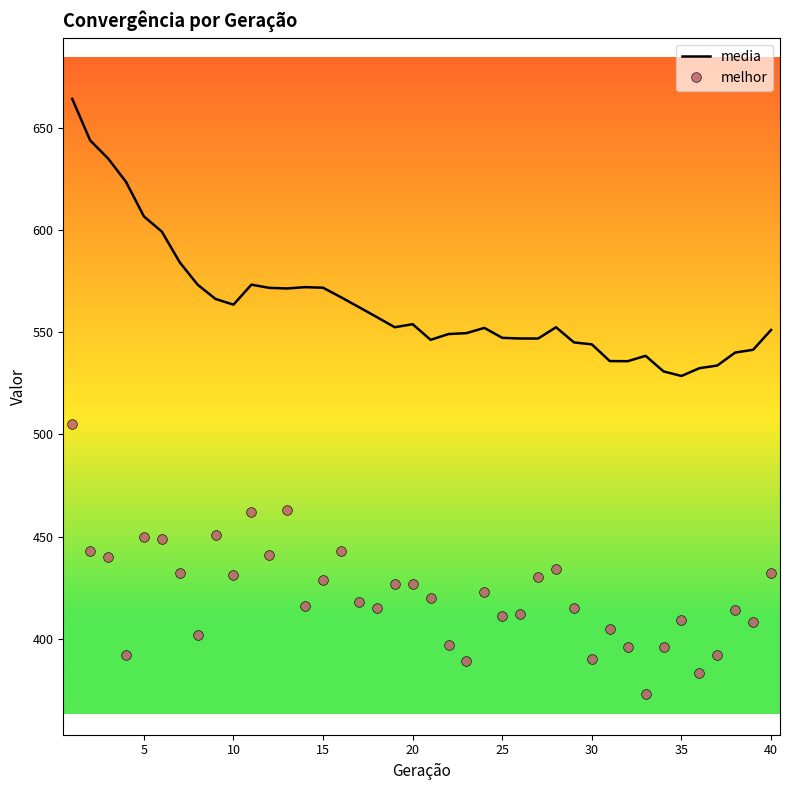

Which series has the widest spread of values?

media